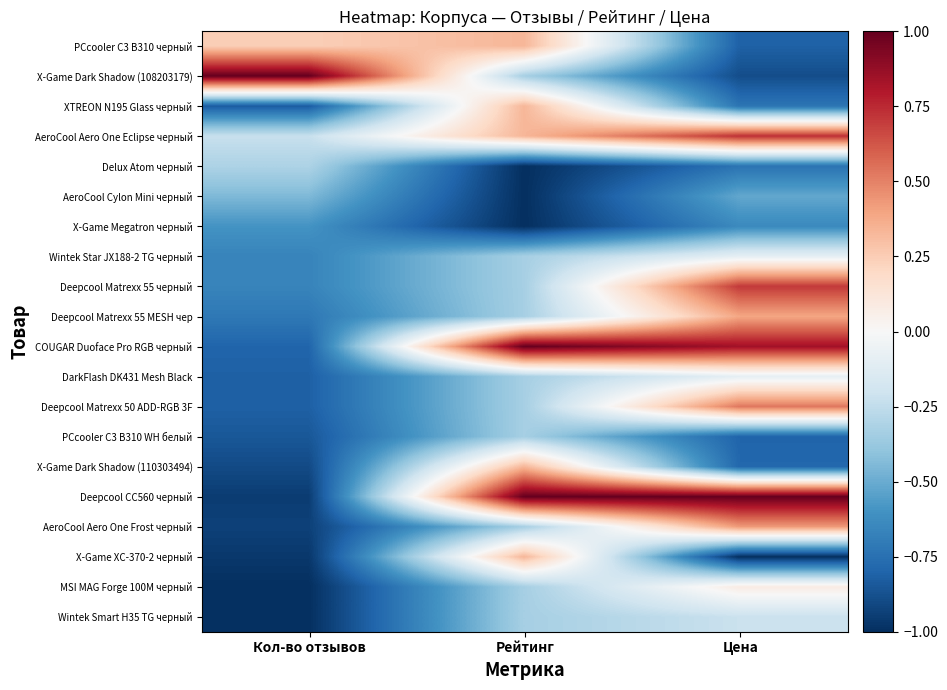

What is the minimum value shown in the chart?

-1.0